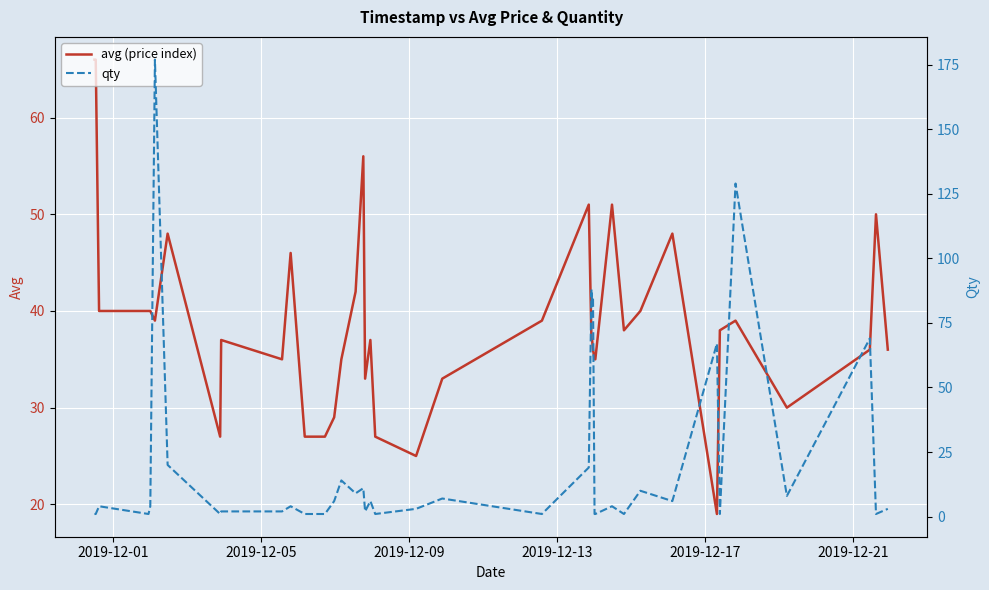

How many lines are shown in the chart?

2